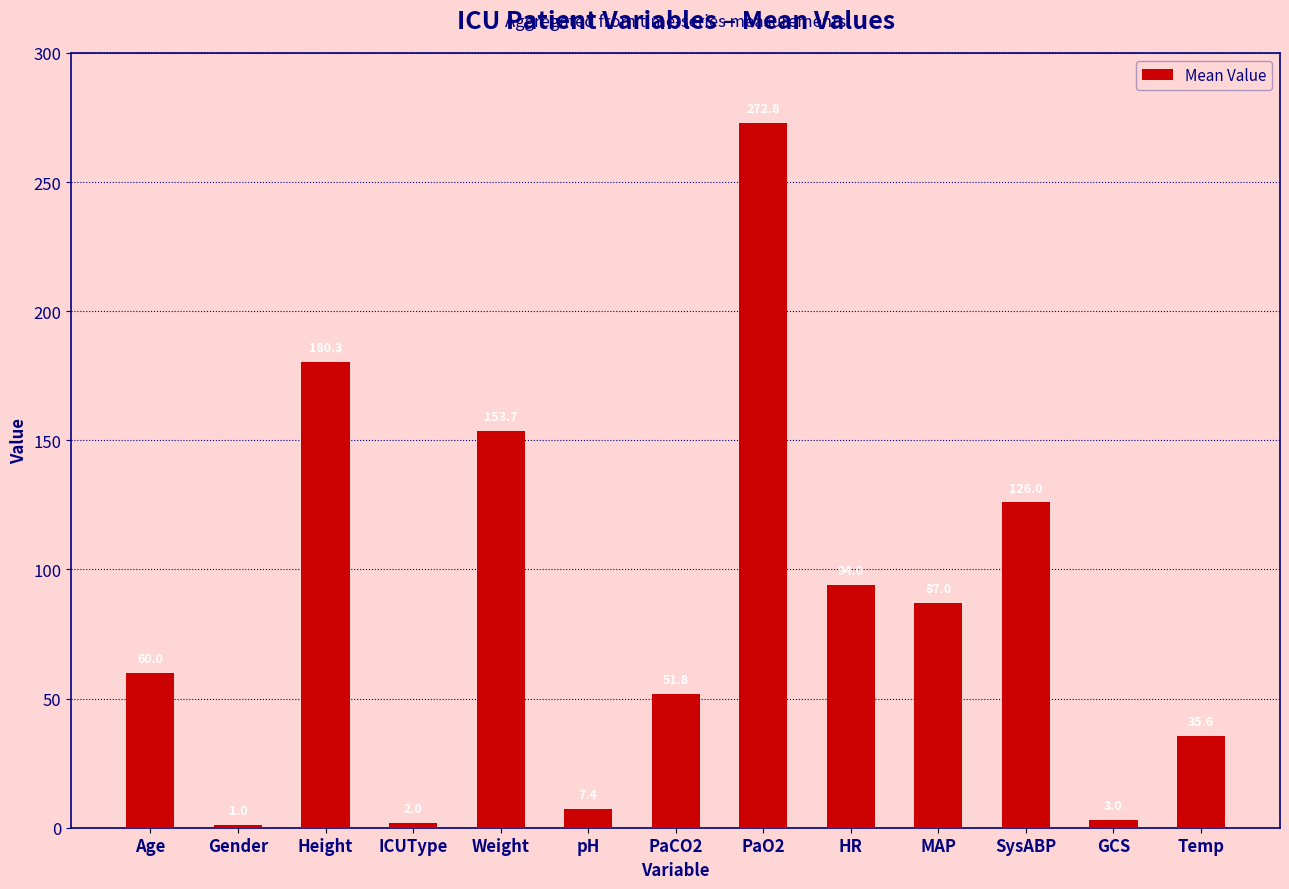

How many data points are less than 60?

6